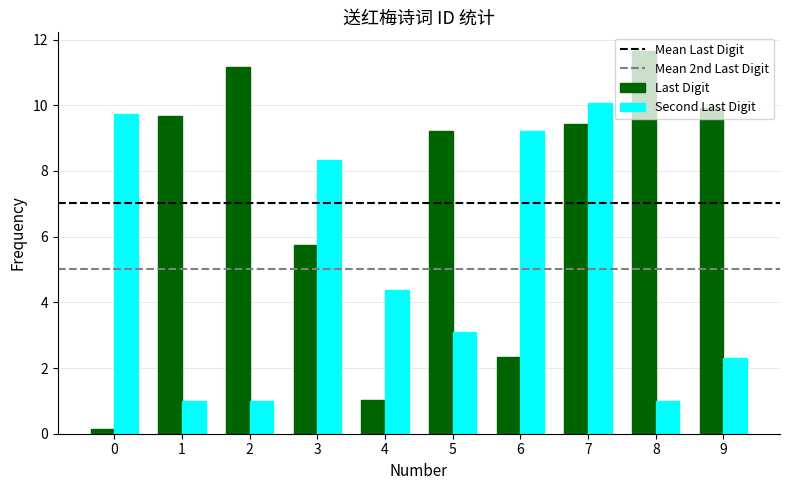

At which label is Last Digit closest to 5?

3